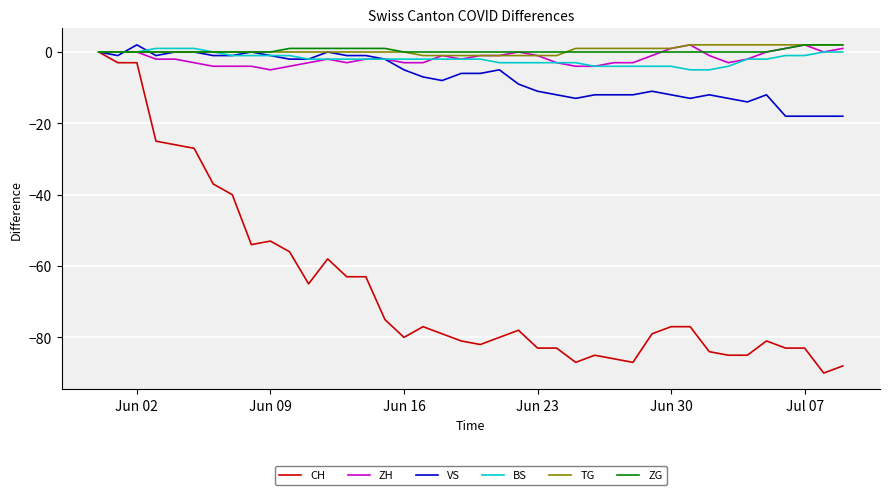

What is the maximum value for ZH?

2